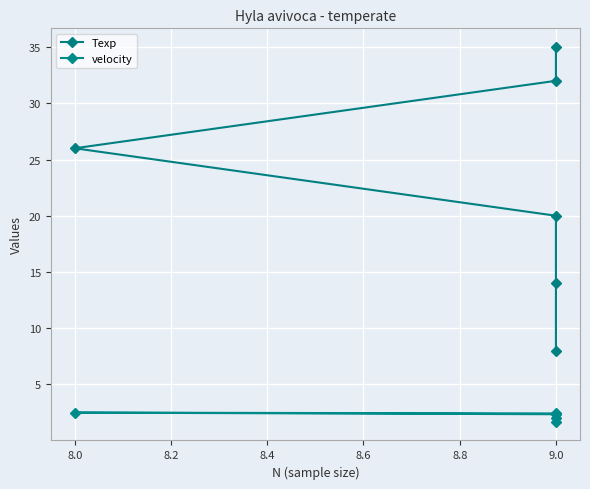

What is the spread (max minus min) of values at 9.0?

6.3